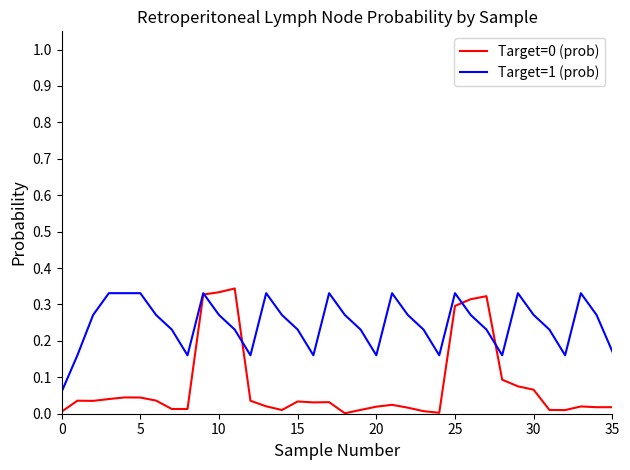

At which category is the sum across all series the highest?

9